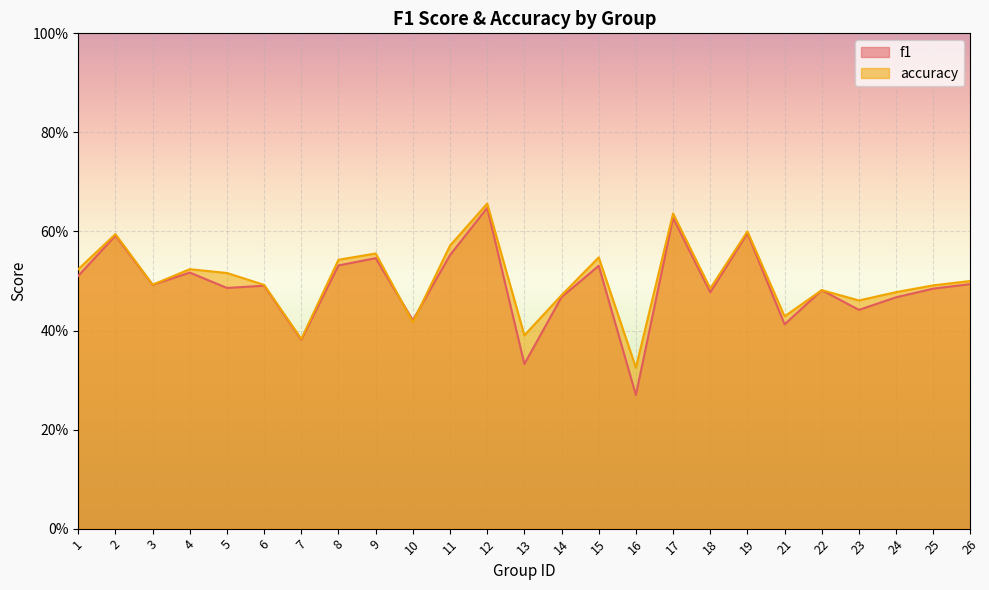

Reading left to right, list all the values displayed in this chart.

f1: 1=0.5	2=0.6	3=0.5	4=0.5	5=0.5	6=0.5	7=0.4	8=0.5	9=0.5	10=0.4	11=0.6	12=0.6	13=0.3	14=0.5	15=0.5	16=0.3	17=0.6	18=0.5	19=0.6	21=0.4	22=0.5	23=0.4	24=0.5	25=0.5	26=0.5
accuracy: 1=0.5	2=0.6	3=0.5	4=0.5	5=0.5	6=0.5	7=0.4	8=0.5	9=0.6	10=0.4	11=0.6	12=0.7	13=0.4	14=0.5	15=0.5	16=0.3	17=0.6	18=0.5	19=0.6	21=0.4	22=0.5	23=0.5	24=0.5	25=0.5	26=0.5